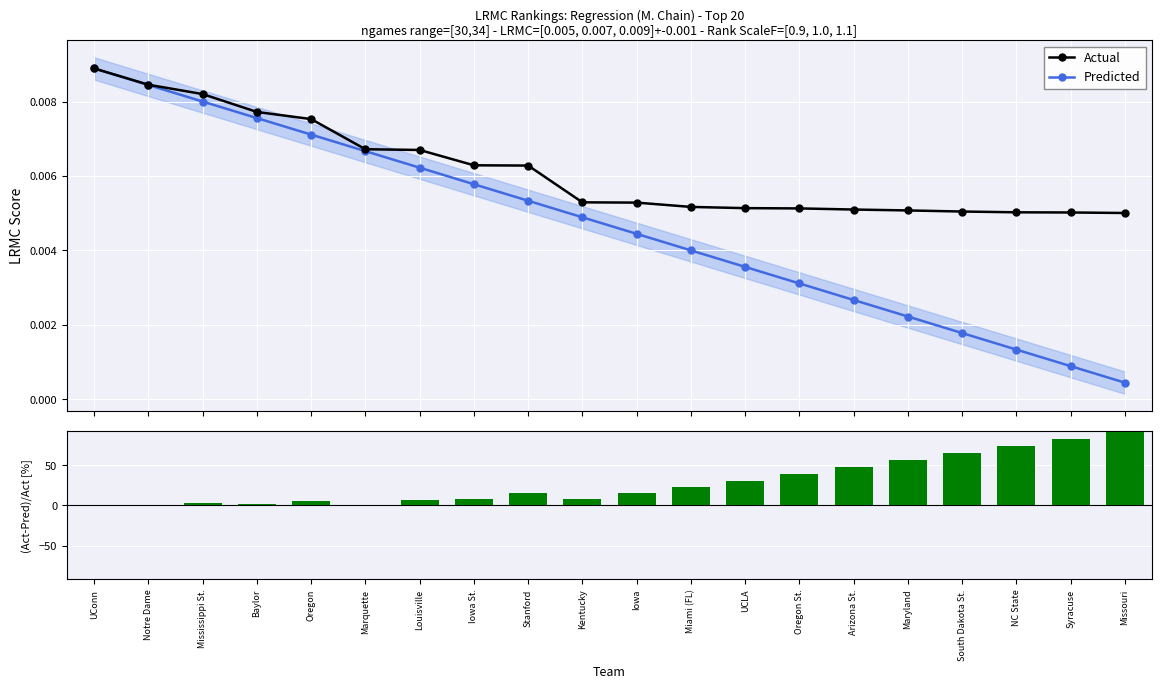

What is the label of the 16th bar from the right?

Oregon